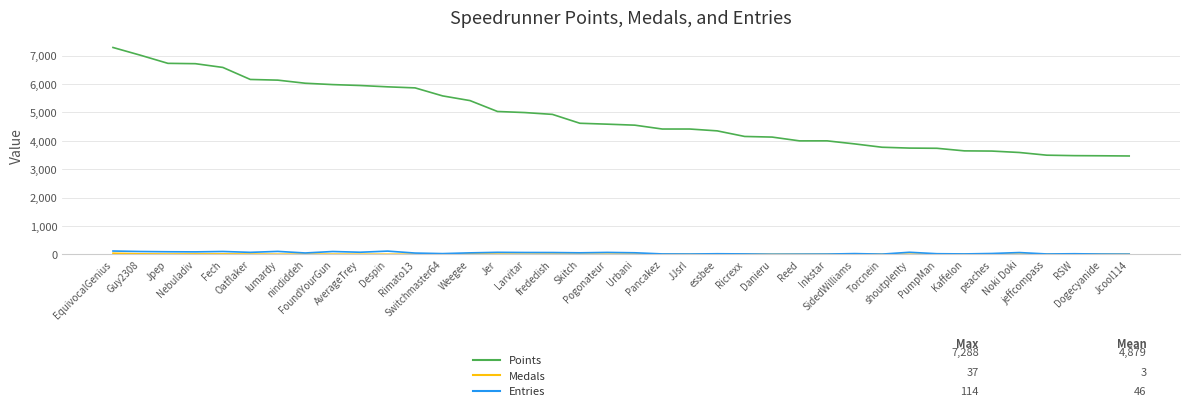

True or false: Entries and Points cross at least once.

False